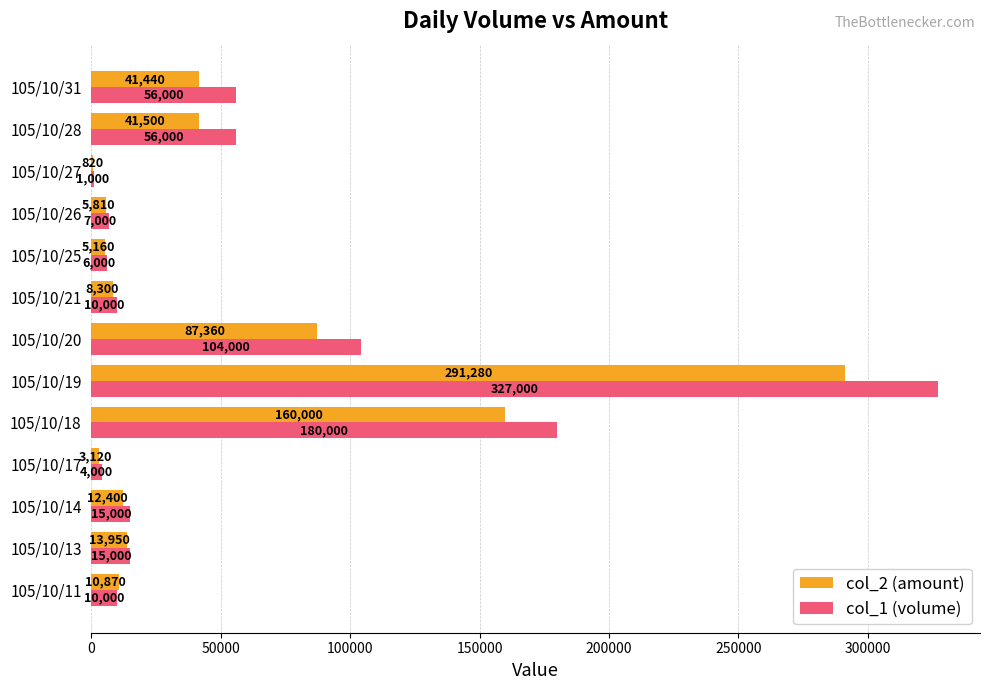

The value of col_2 (amount) at 105/10/18 is 160000. True or false?

True